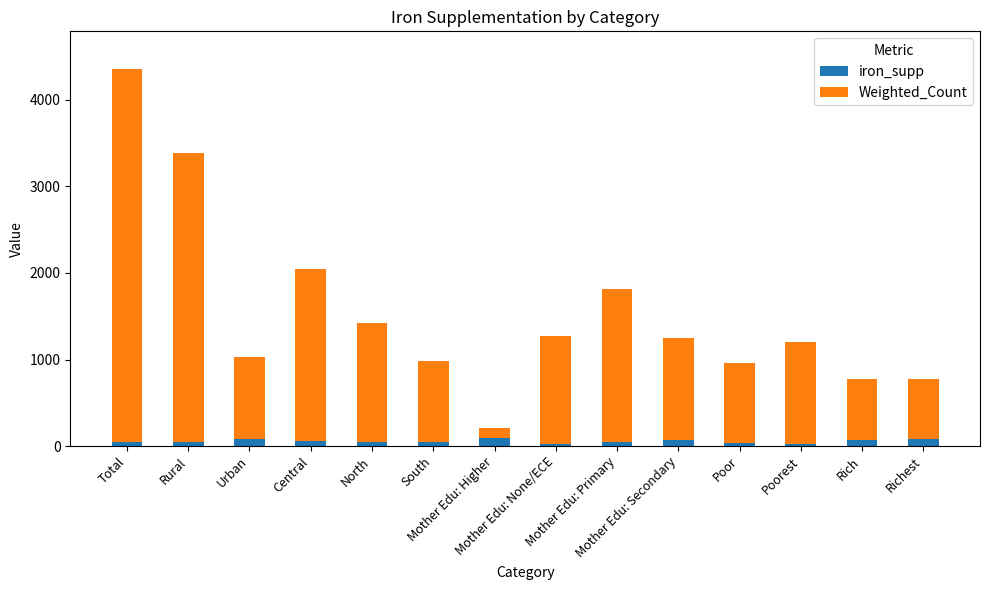

What is the sum of all iron_supp values?

778.2